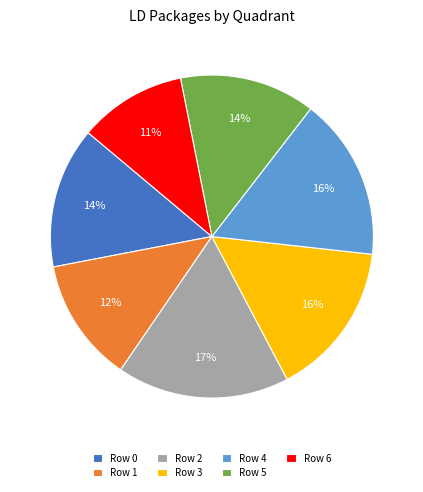

To the nearest percent, what portion does Row 4 represent?

16%